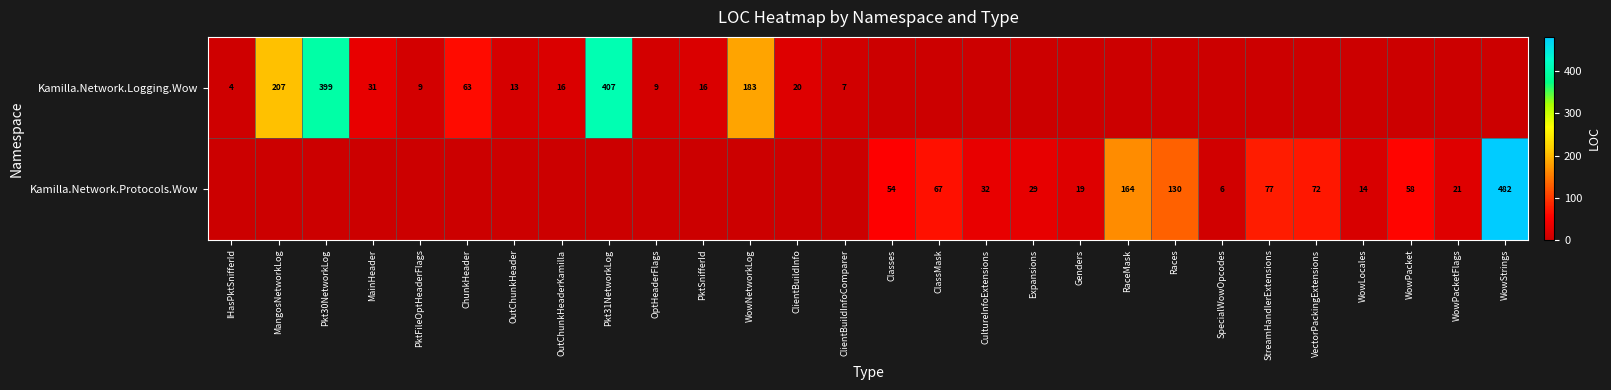

Is it true that Kamilla.Network.Protocols.Wow equals 3 at WowLocales?

False